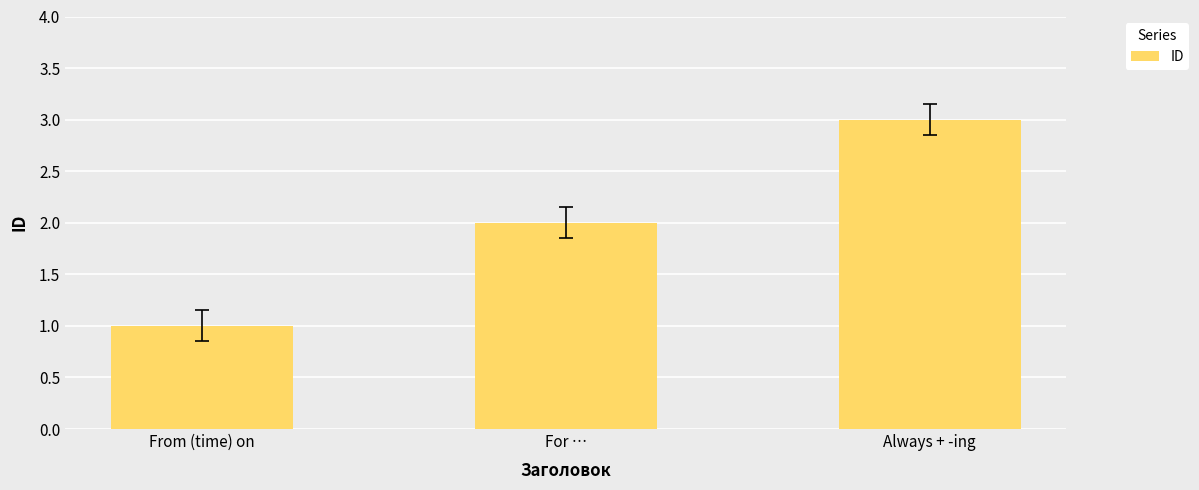

Rank the categories by value from highest to lowest.

Always + -ing, For …, From (time) on